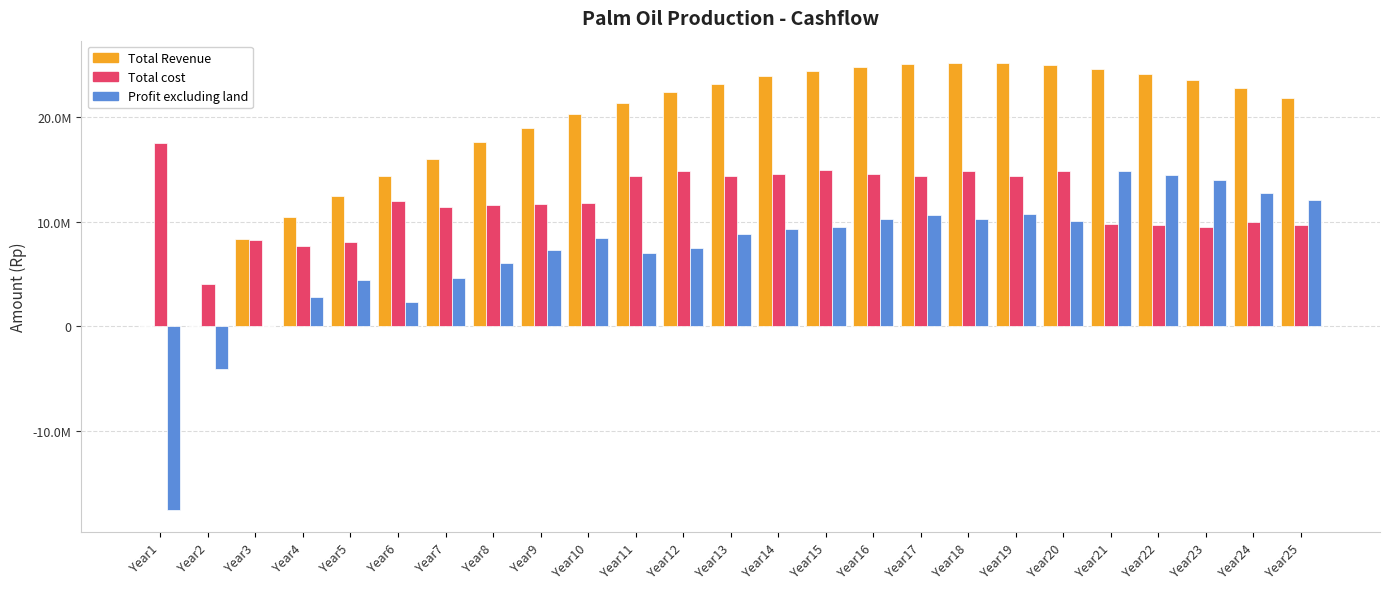

Which series has the largest total across all categories?

Total Revenue